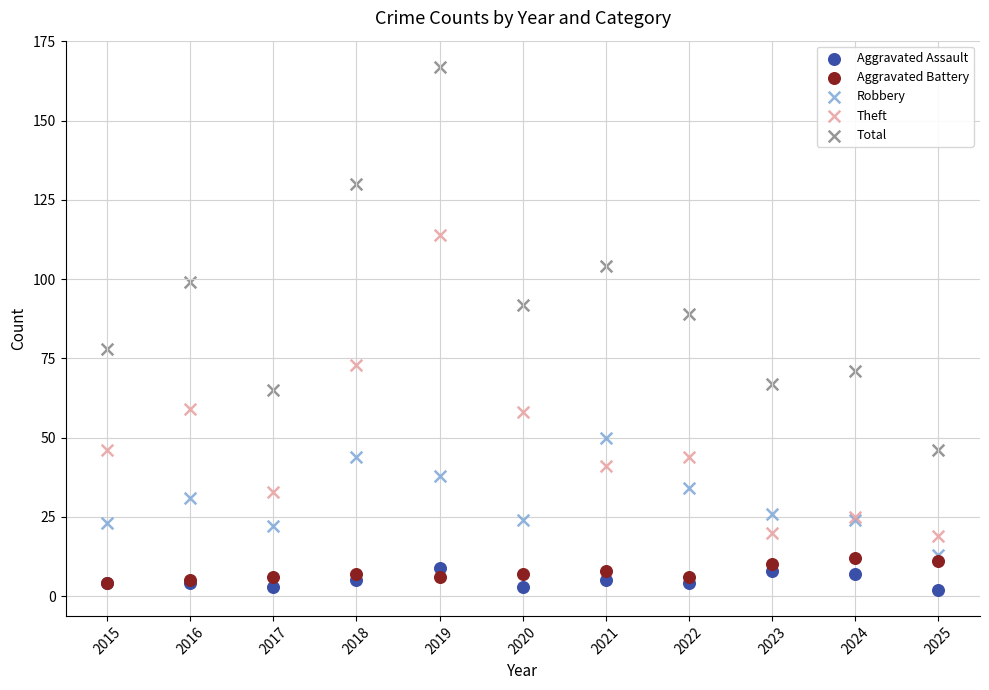

What are all the series names shown in the legend?

Aggravated Assault, Aggravated Battery, Robbery, Theft, Total